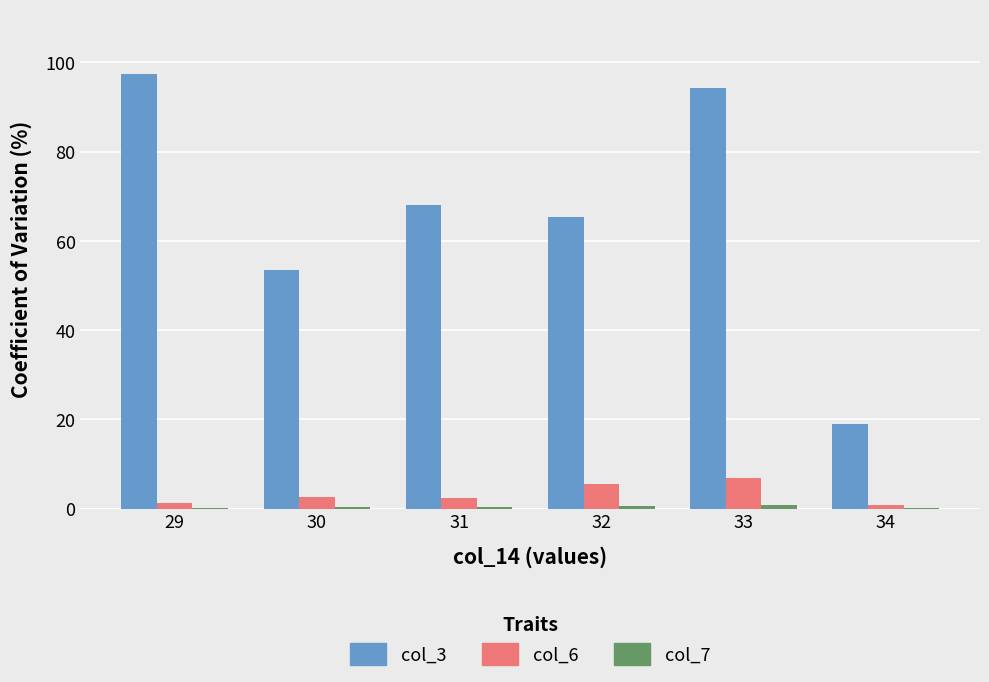

How many series are shown in this chart?

3